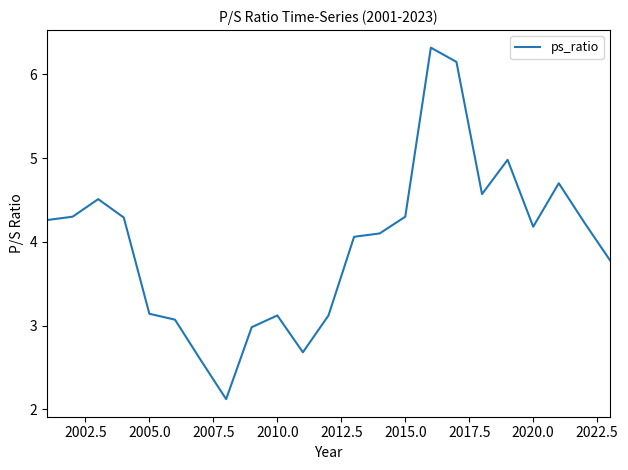

What is the maximum value shown in the chart?

6.3